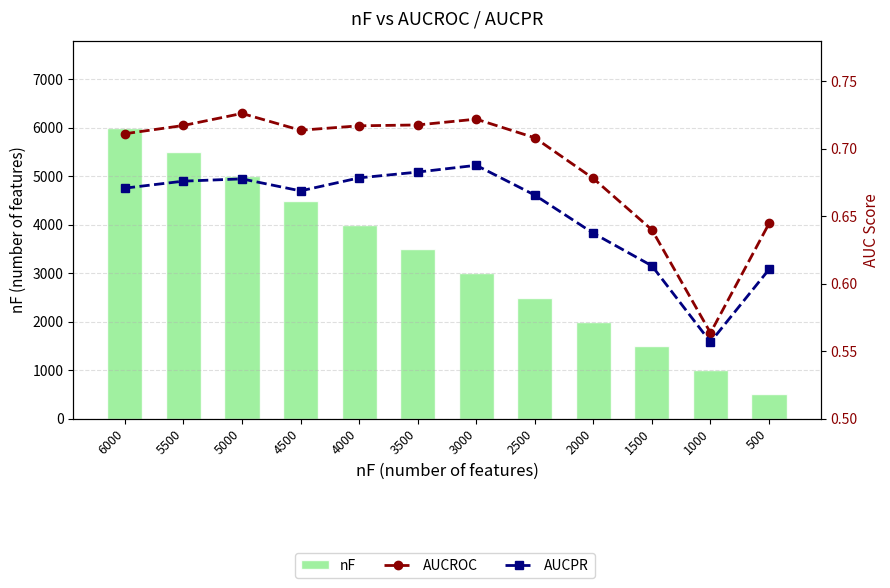

The value of nF at 1000 is 1000.0. True or false?

True